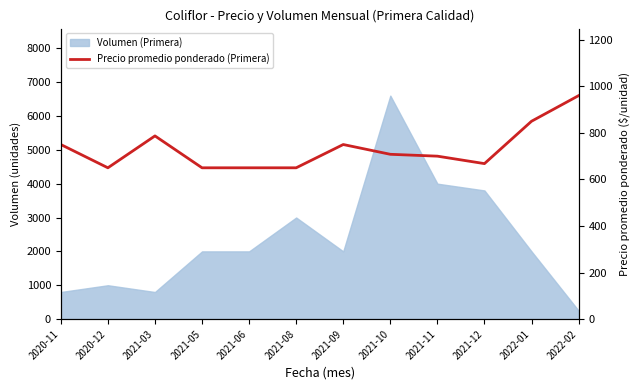

What is the label of the 3rd point from the right?

2021-12